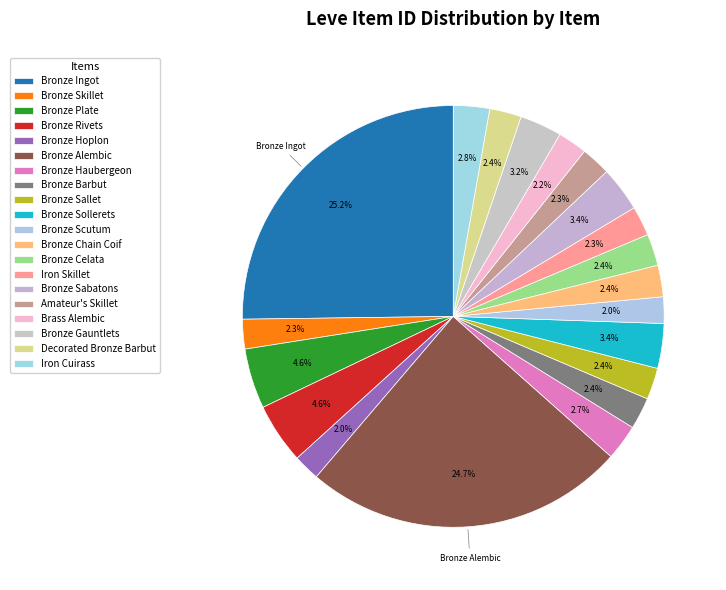

To the nearest percent, what percentage of the pie is Bronze Plate?

5%